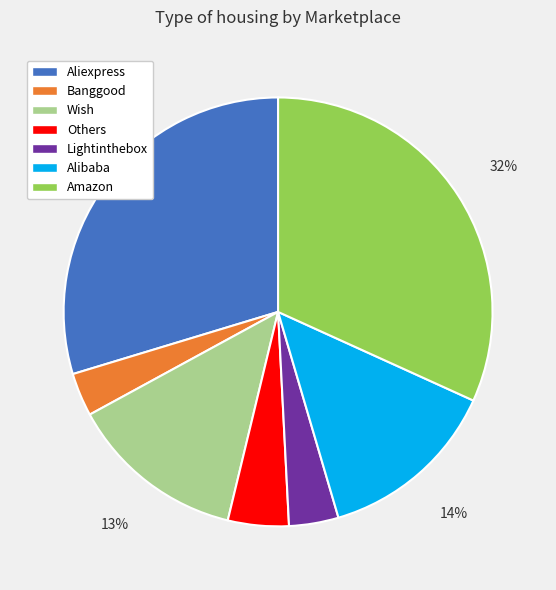

The Banggood slice represents 9% of the pie. True or false?

False